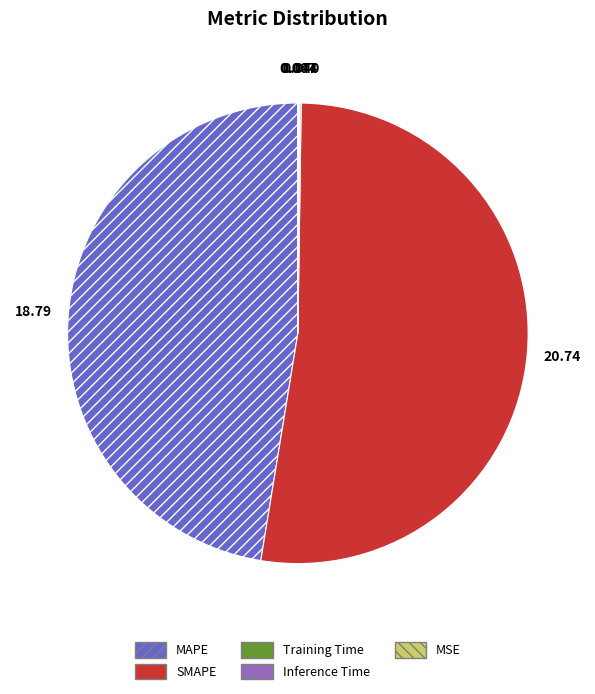

What is the largest slice in the pie chart?

SMAPE